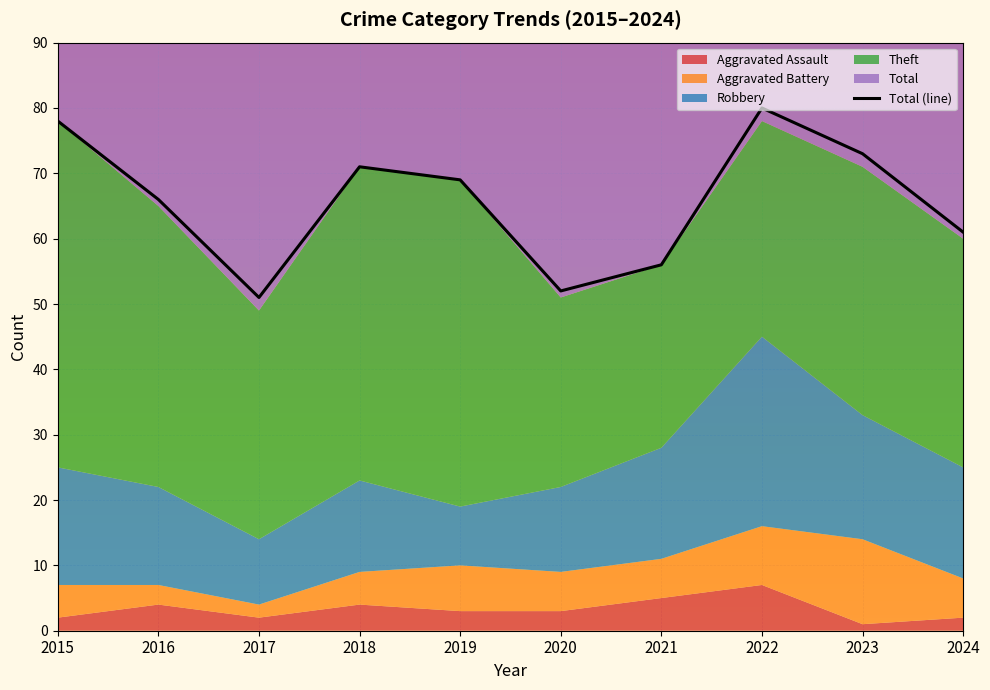

What is the maximum value shown in the chart?

80